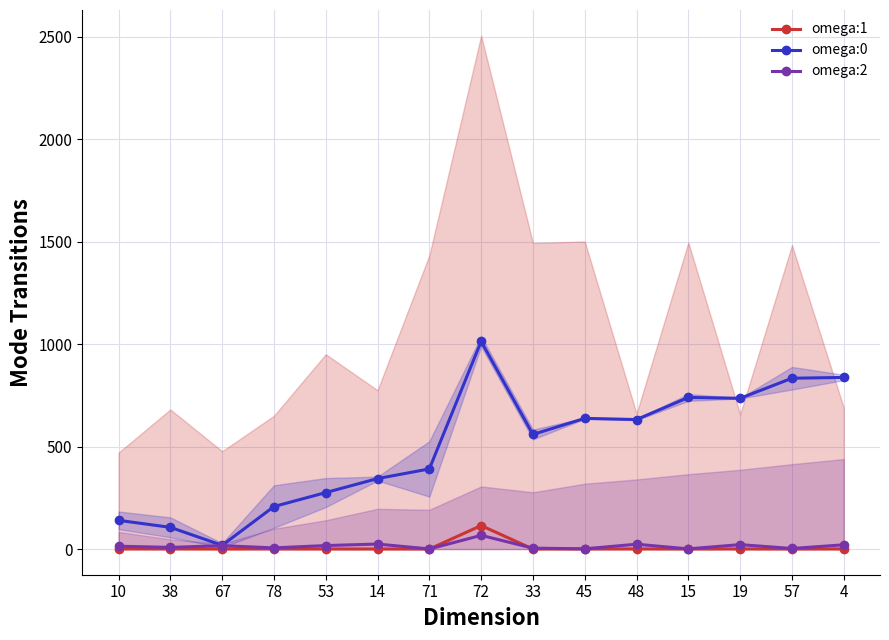

How many interior local valleys does the omega:0 series have?

4